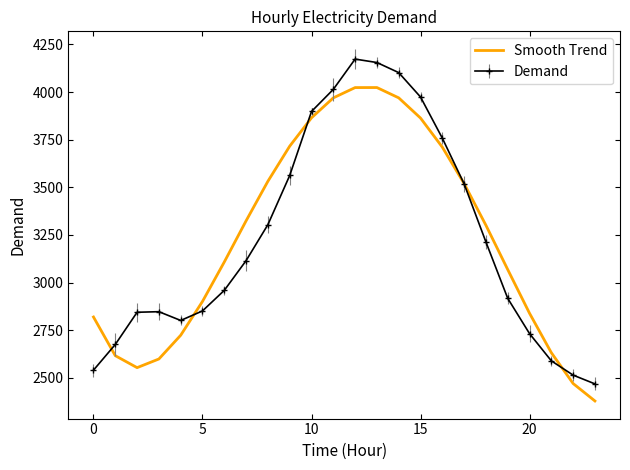

What is the greatest value displayed?

4173.0